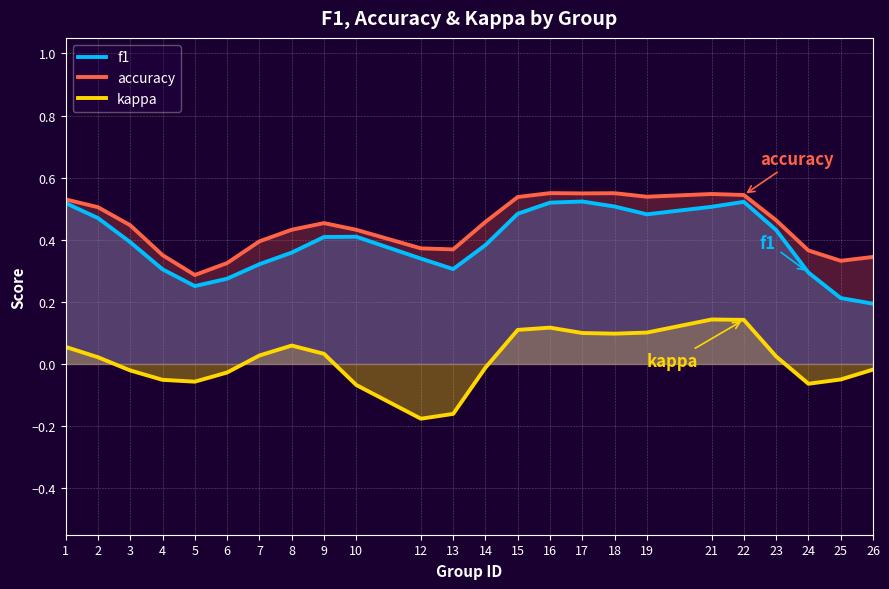

What is the total value across all series at 19?

1.1